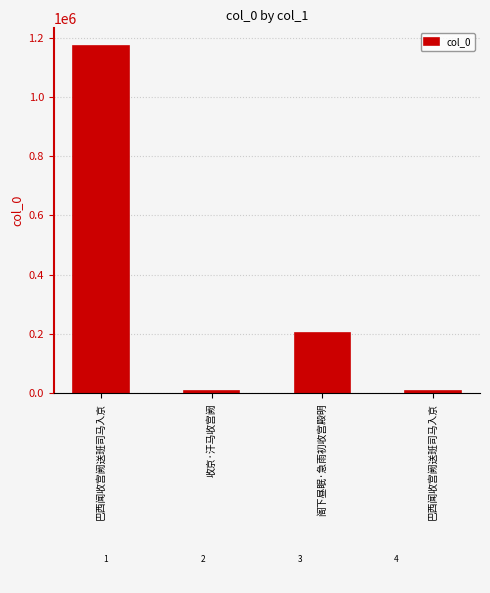

How many data points are less than 203079?

2